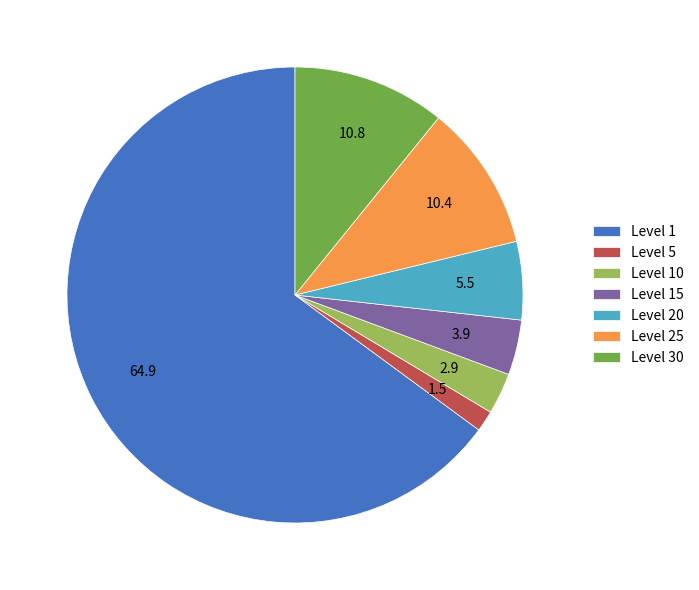

Which slice is the largest?

Level 1